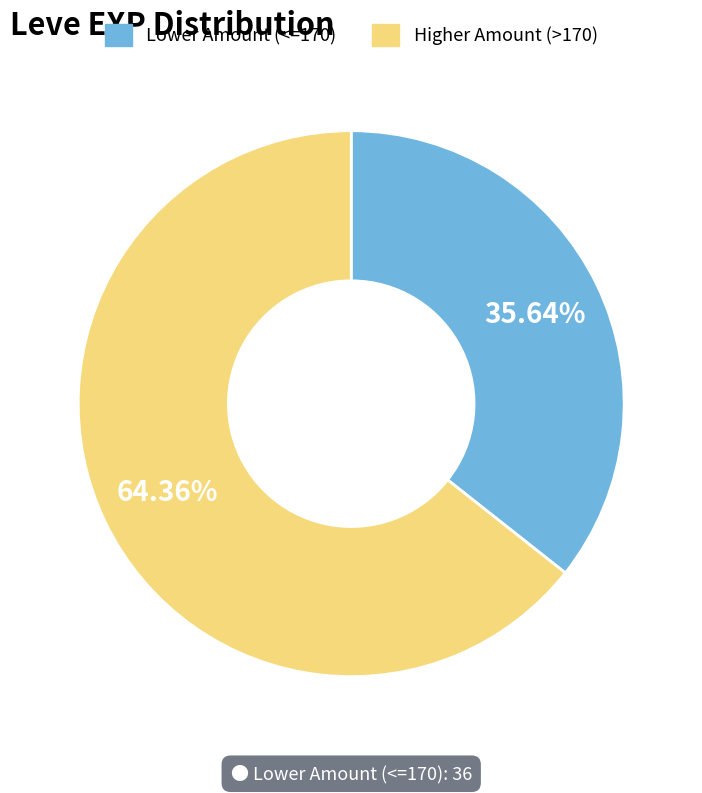

How many slices are in this pie chart?

2